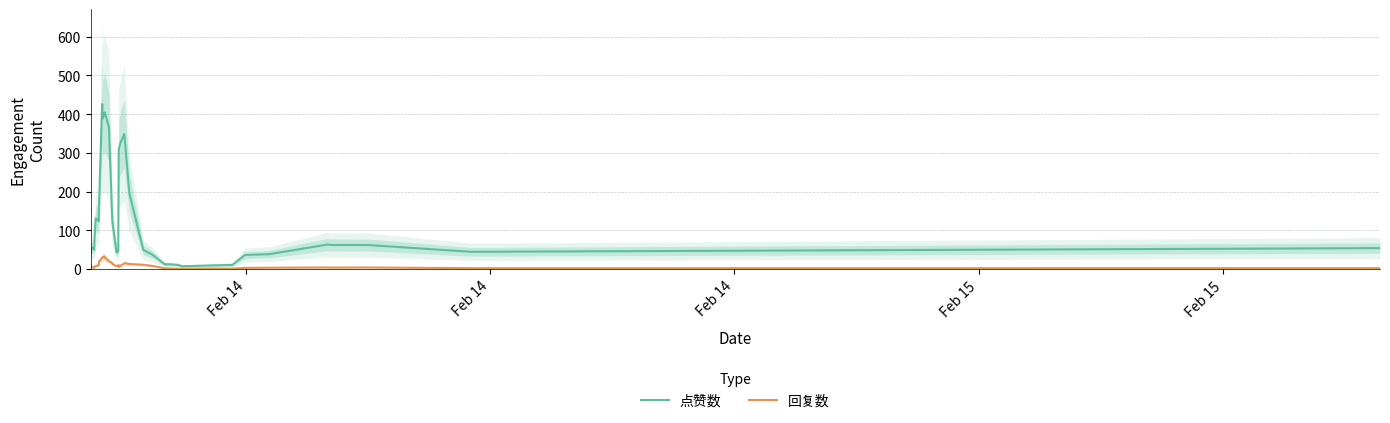

What is the highest value of the 回复数 series?

32.0